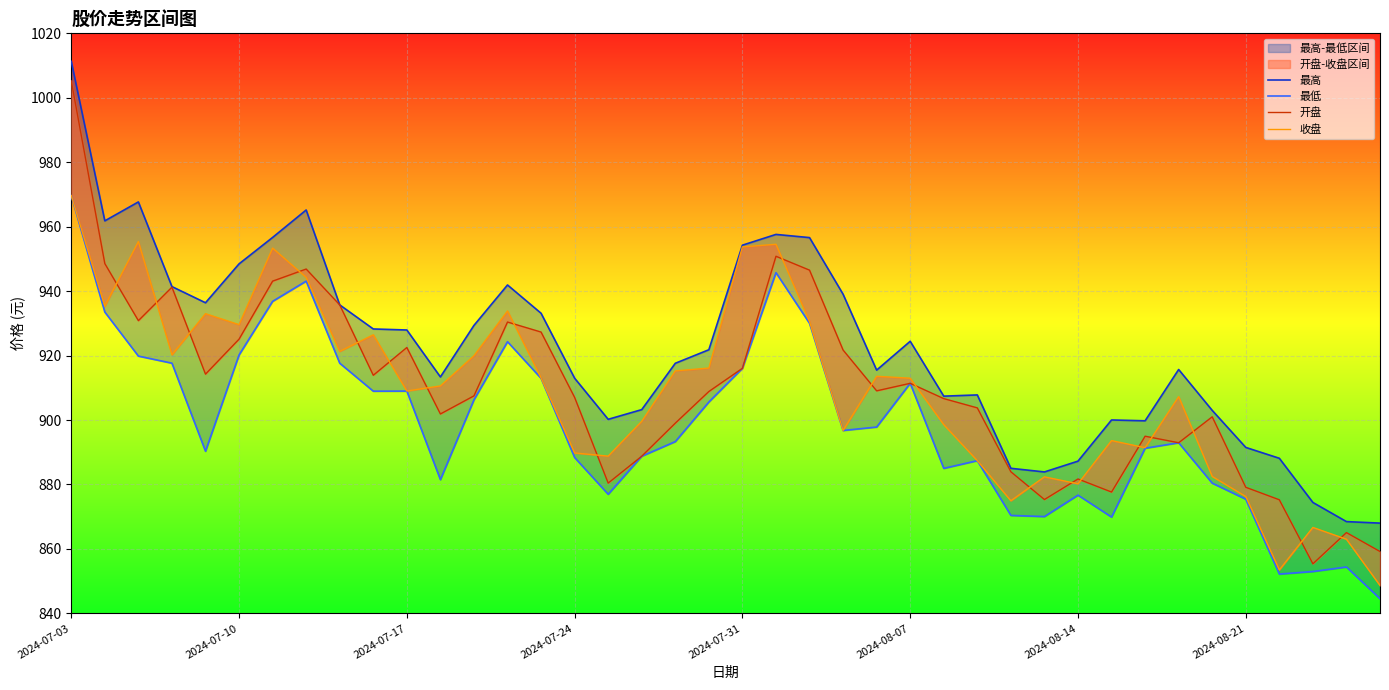

How many data points does each series have?

40